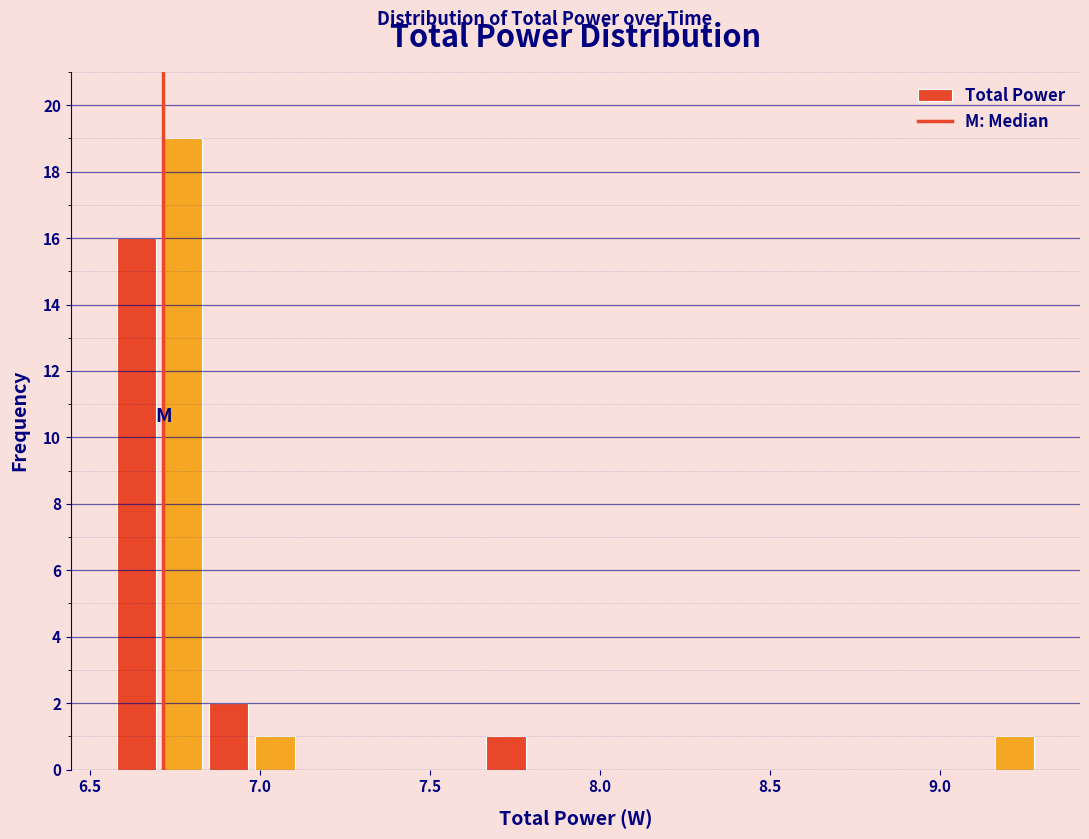

Around what value on the x-axis is the tallest bar? Give the approximate position of its centre, as read against the axis.

6.75